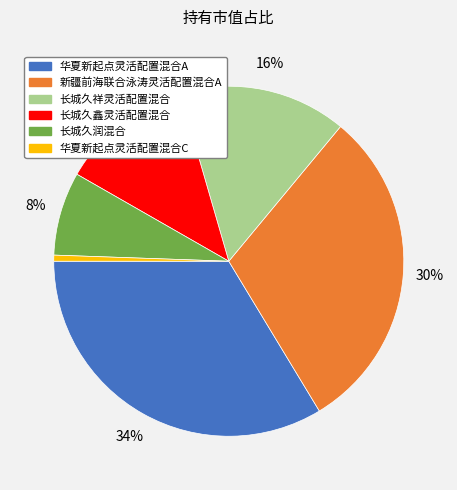

Is it true that 新疆前海联合泳涛灵活配置混合A is 30% of the pie?

True